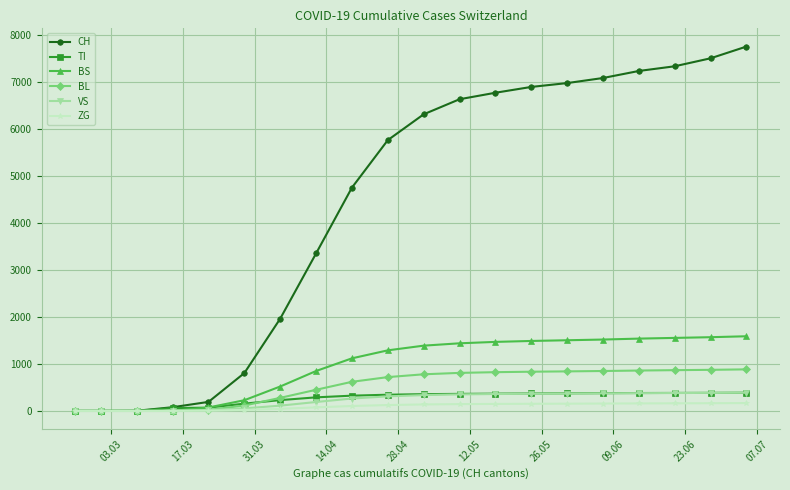

What is the highest value of the VS series?

388